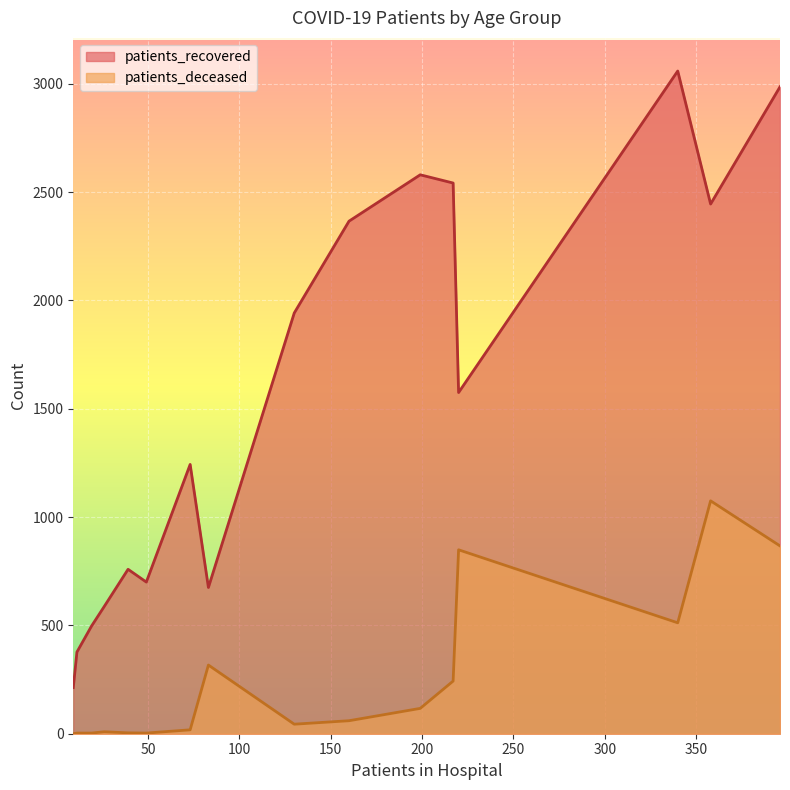

Rank the series by their average value, from lowest to highest.

patients_deceased, patients_recovered